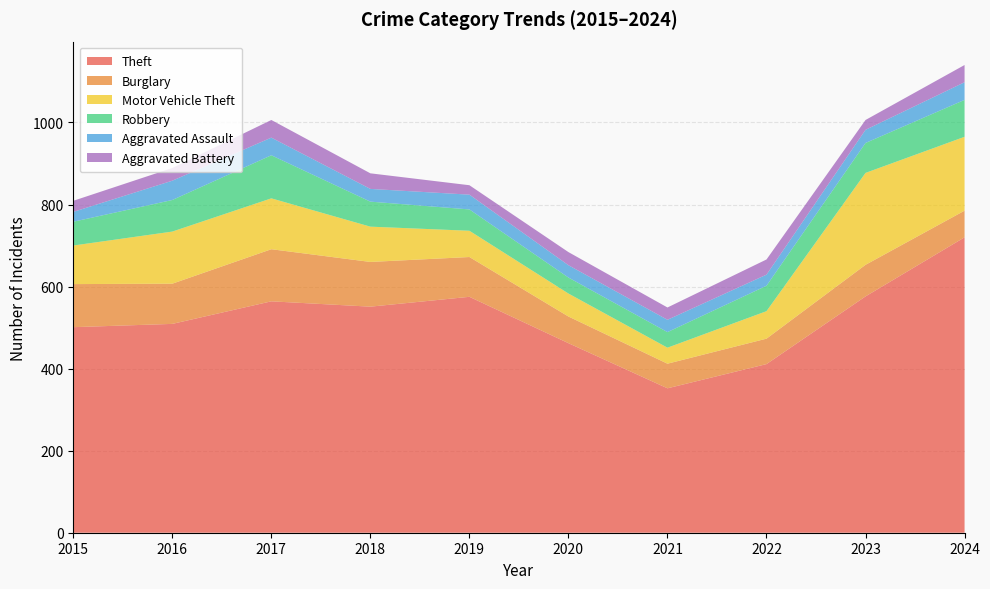

Reading left to right, list all the values displayed in this chart.

Theft: 501	509	564	551	575	462	352	411	576	720
Burglary: 105	98	127	109	97	65	60	62	77	65
Motor Vehicle Theft: 94	127	124	86	64	56	39	67	224	180
Robbery: 58	77	105	61	52	39	38	62	73	90
Aggravated Assault: 24	47	43	31	36	30	30	27	32	43
Aggravated Battery: 27	31	43	38	23	32	30	37	24	42